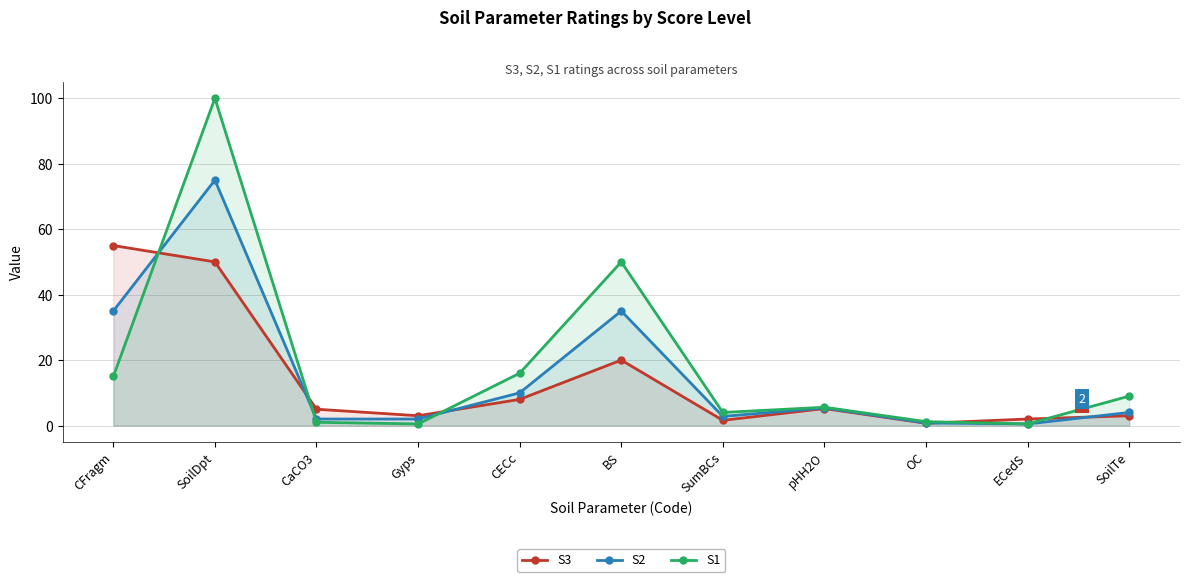

What are all the series names shown in the legend?

S3, S2, S1